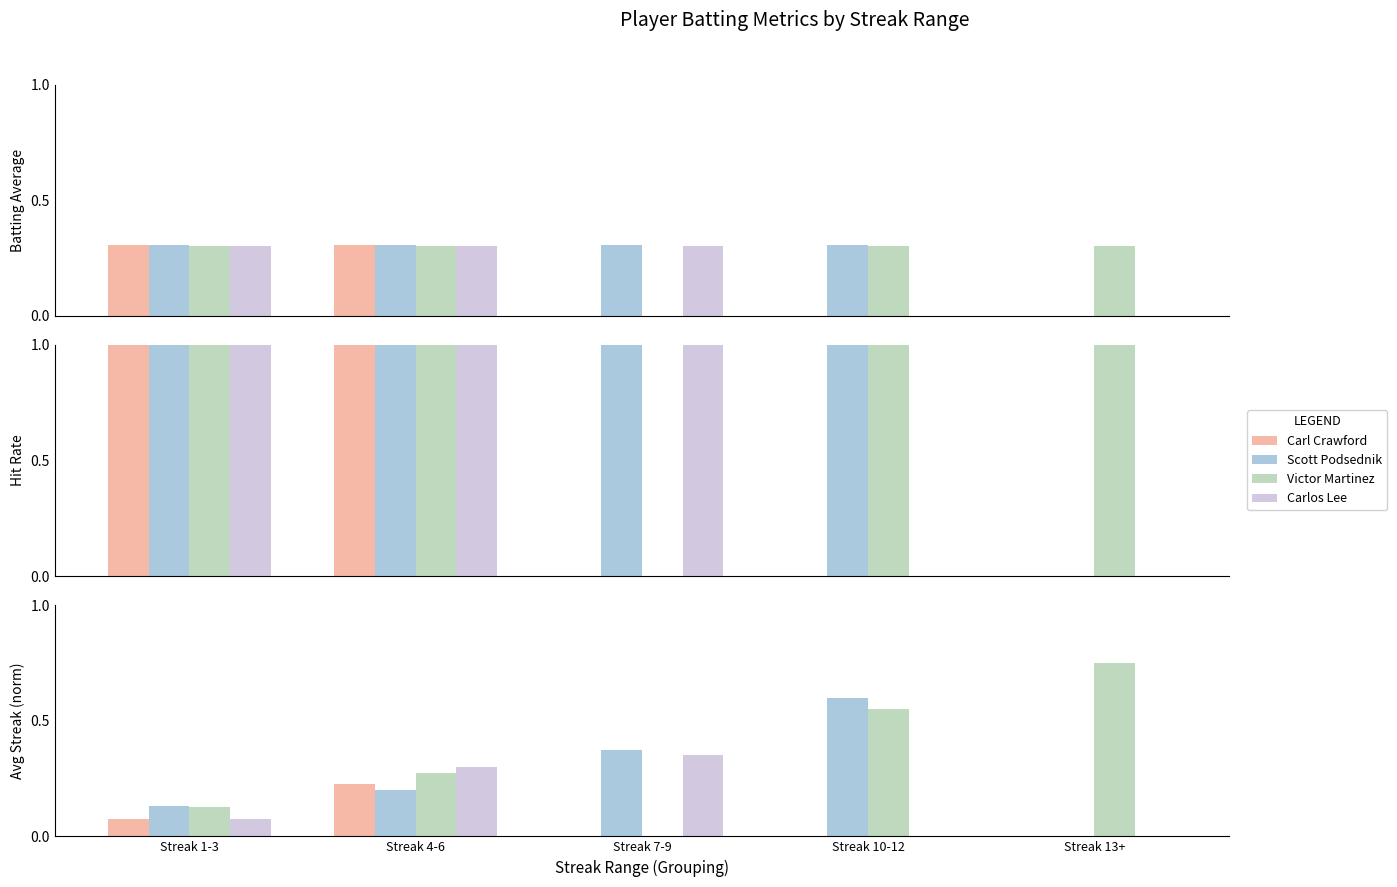

Between Streak 7-9 and Streak 10-12, which series saw the biggest shift?

Victor Martinez